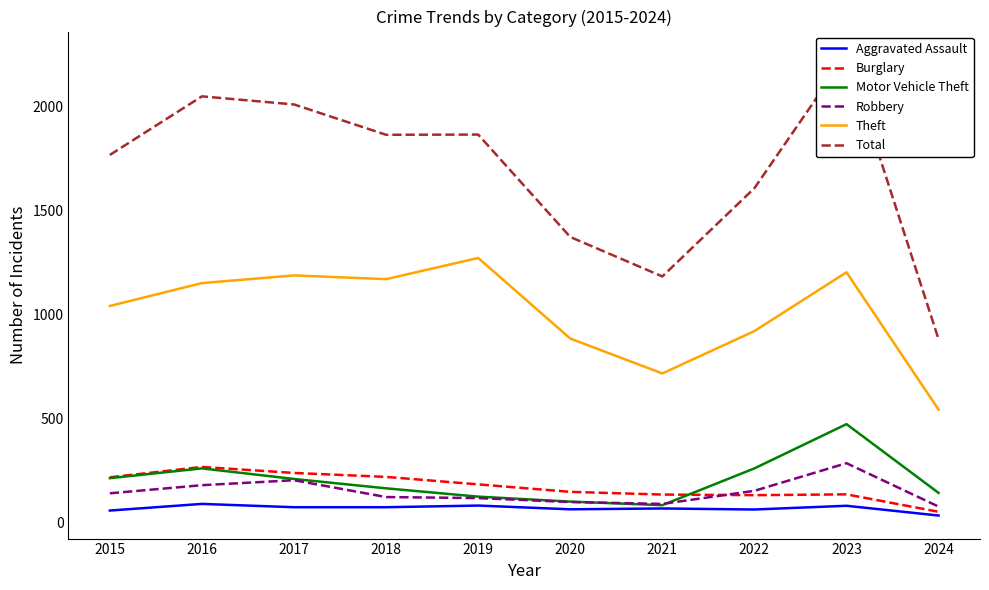

Which series has the widest spread of values?

Total